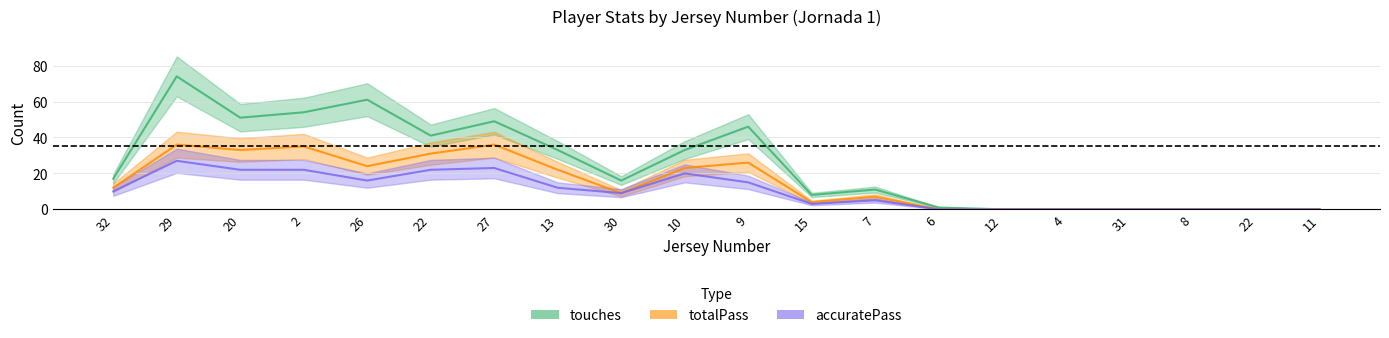

Which series has the widest spread of values?

touches